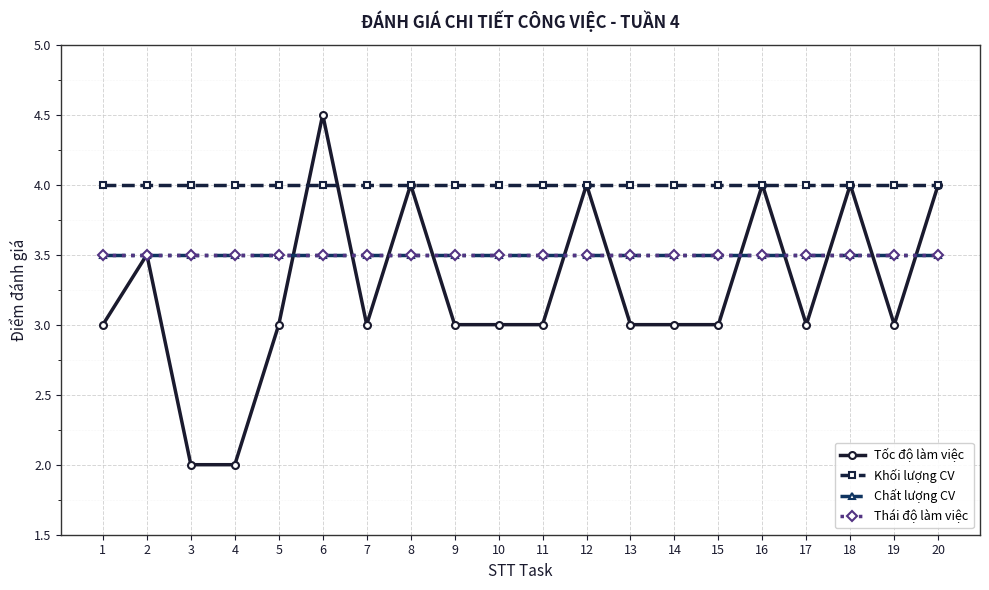

Is this an area chart (filled region under the line)?

No